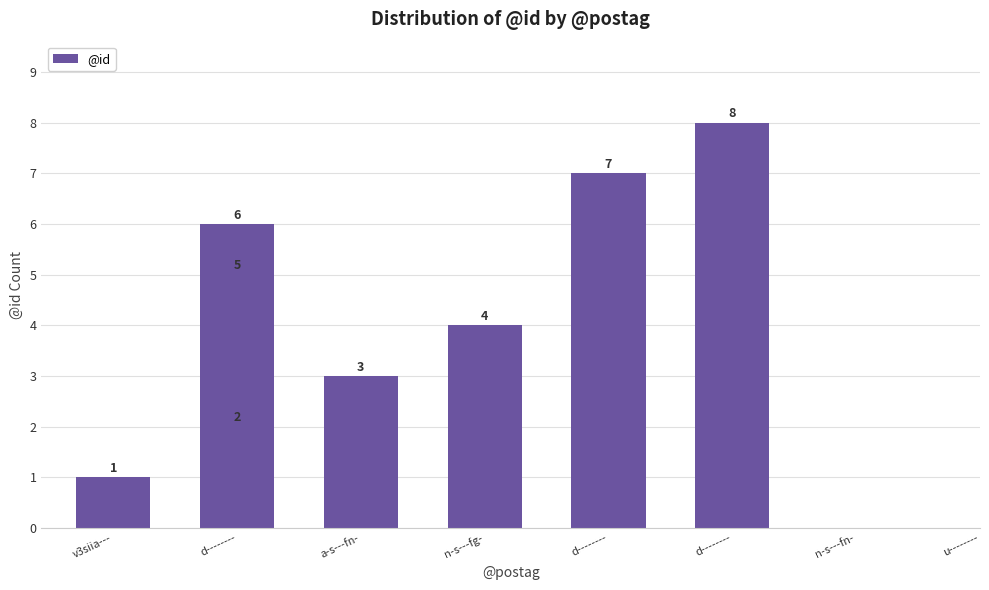

What is the label of the 6th bar from the right?

a-s---fn-